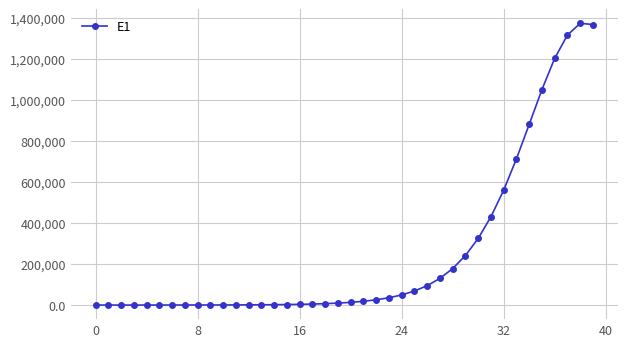

What is the average value?

252868.5